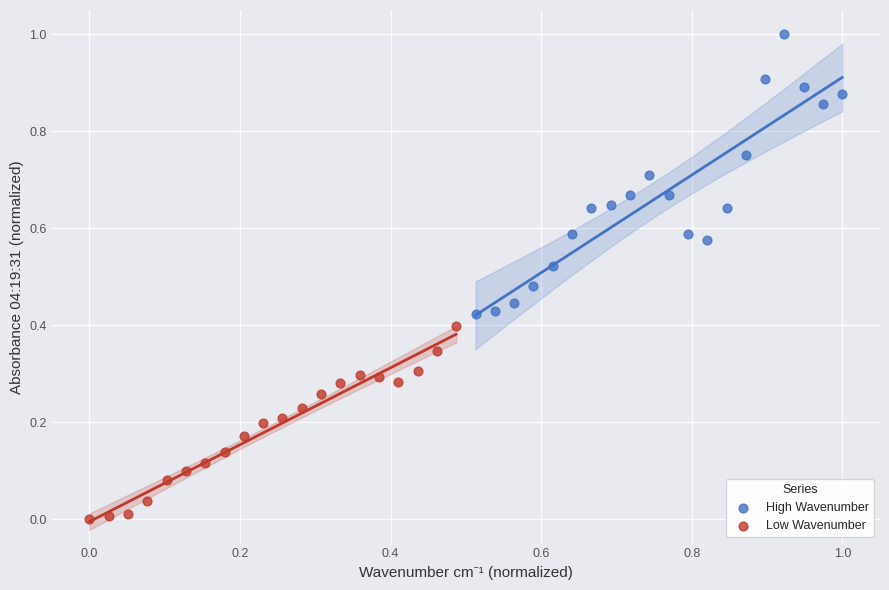

Which series contains the lowest Y value?

Low Wavenumber